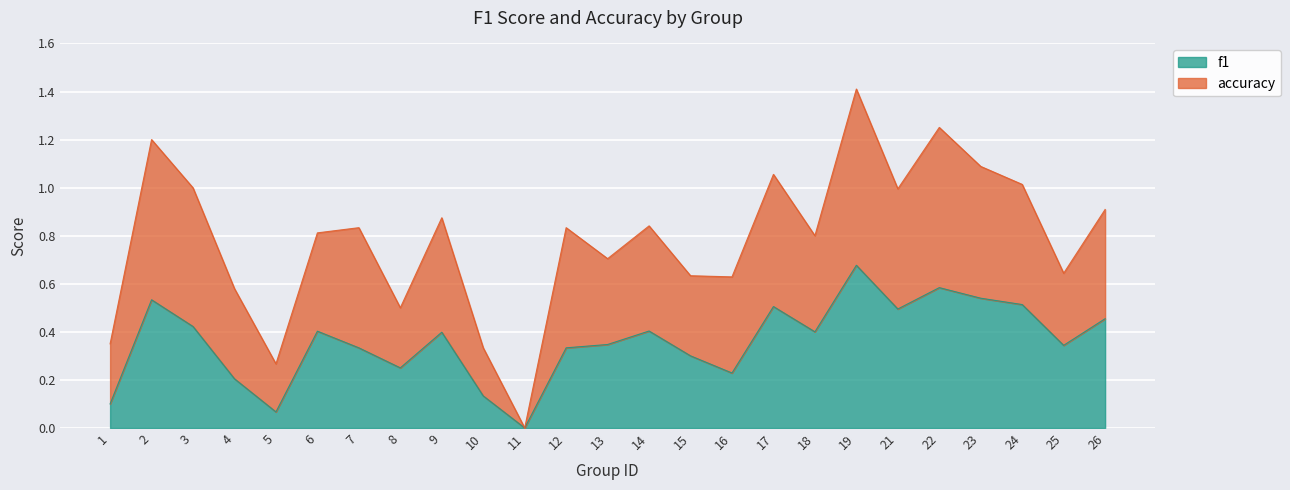

What is the sum of the values at 9 and 5?

0.5